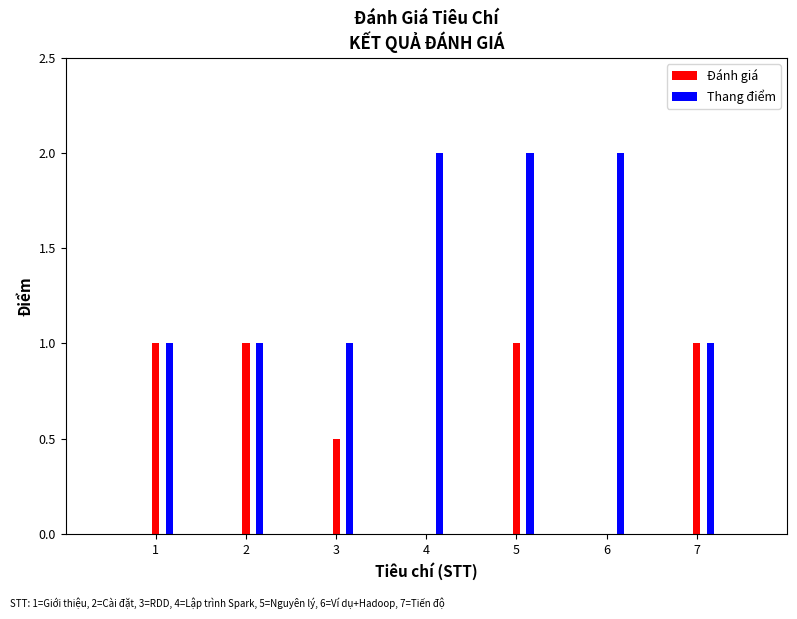

Rank the series at Giới thiệu Apache Spark from highest to lowest value.

Thang điểm, Đánh giá